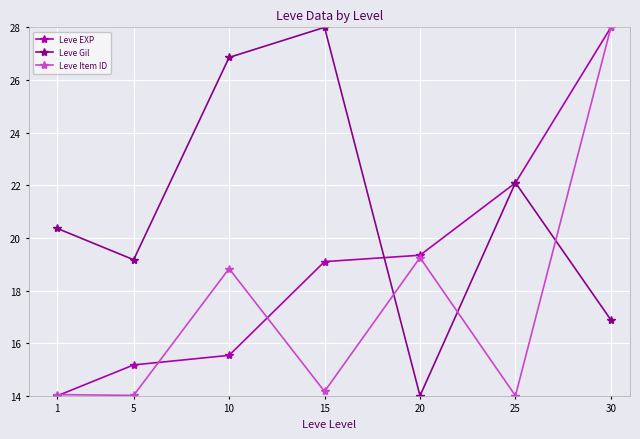

What is the spread (max minus min) of values at 25?

8.1